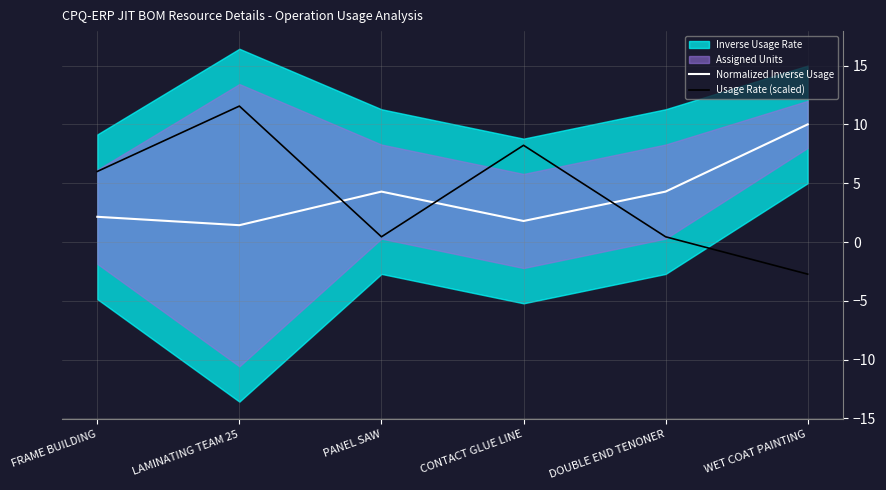

Where does the Normalized Inverse Usage series first go above 4?

PANEL SAW